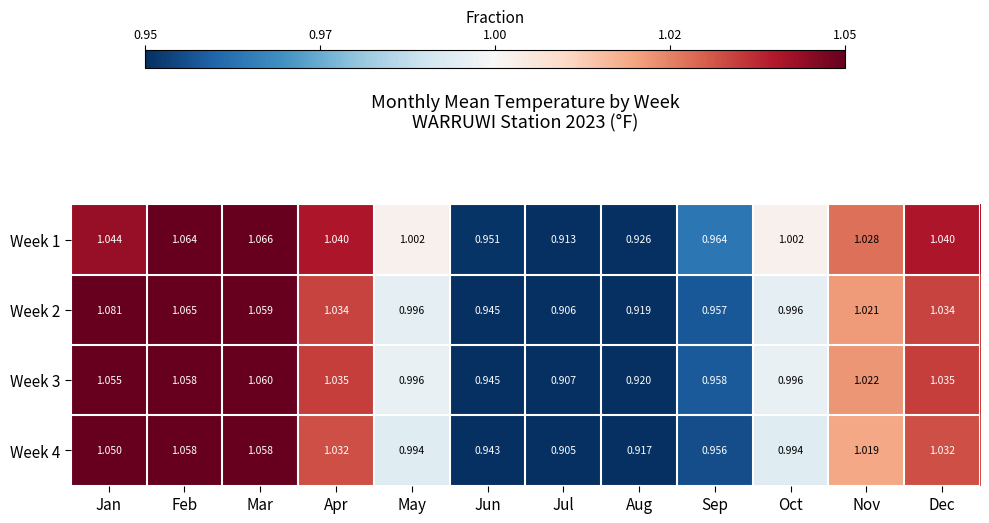

At which label does Week 4 reach its minimum?

Jul